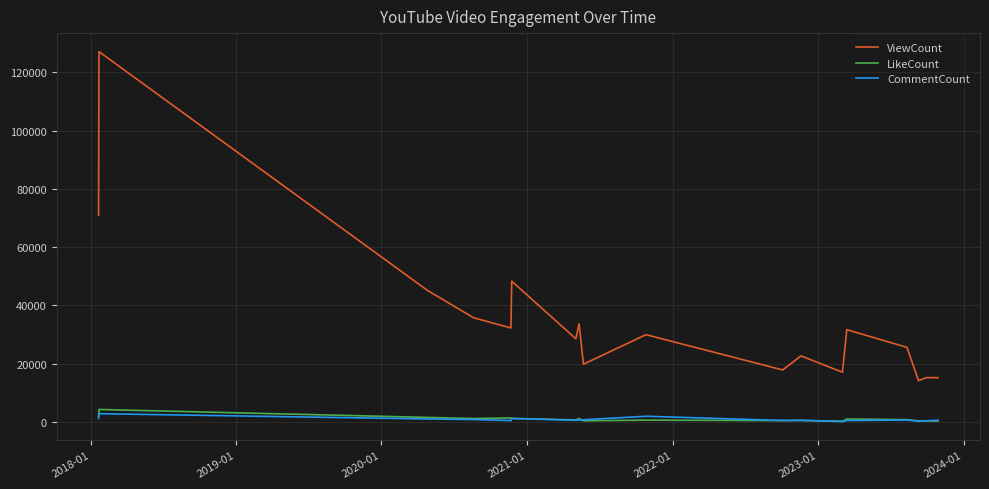

How many lines are shown in the chart?

3